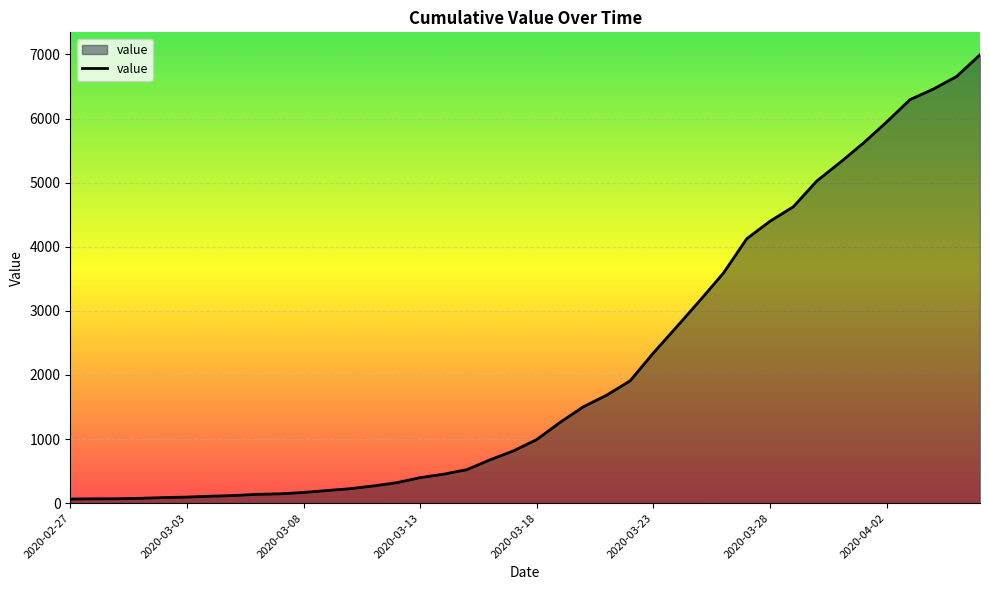

What is the difference between the maximum and minimum values?

6931